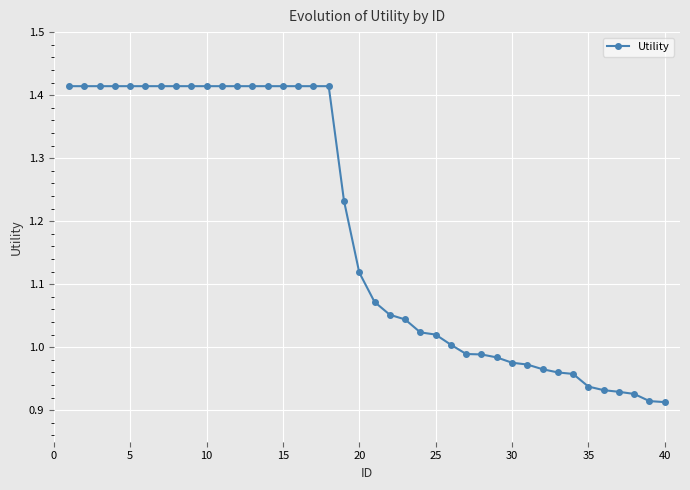

What is the difference between the second highest and minimum values?

0.5